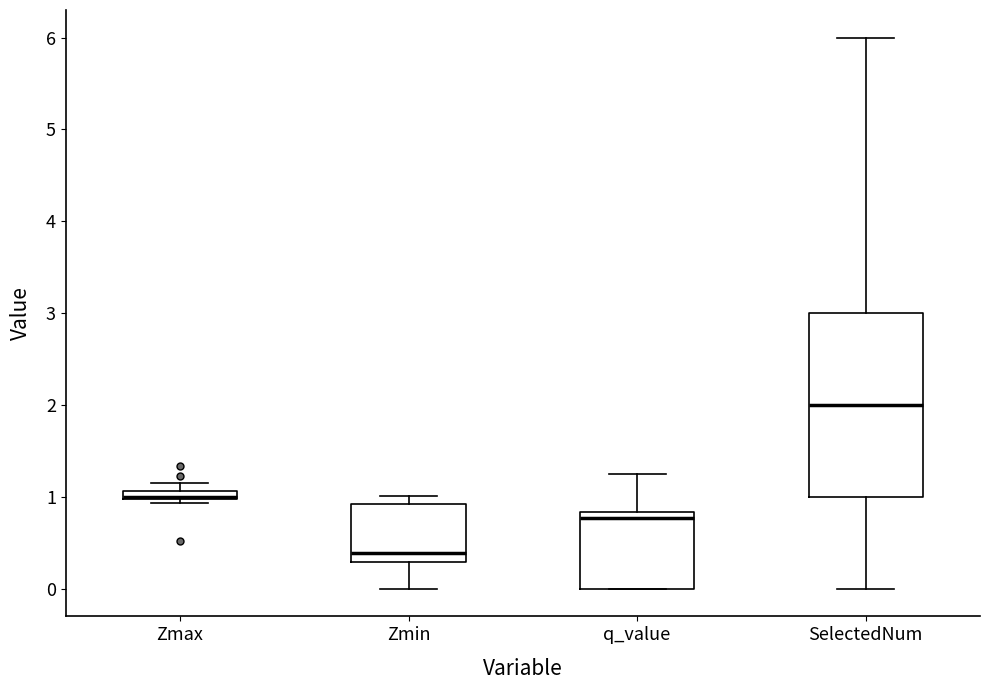

Where does the median line of the box for Zmin sit on the y-axis? The values are not printed on the chart, so give them approximately, as read against the axis.

0.4